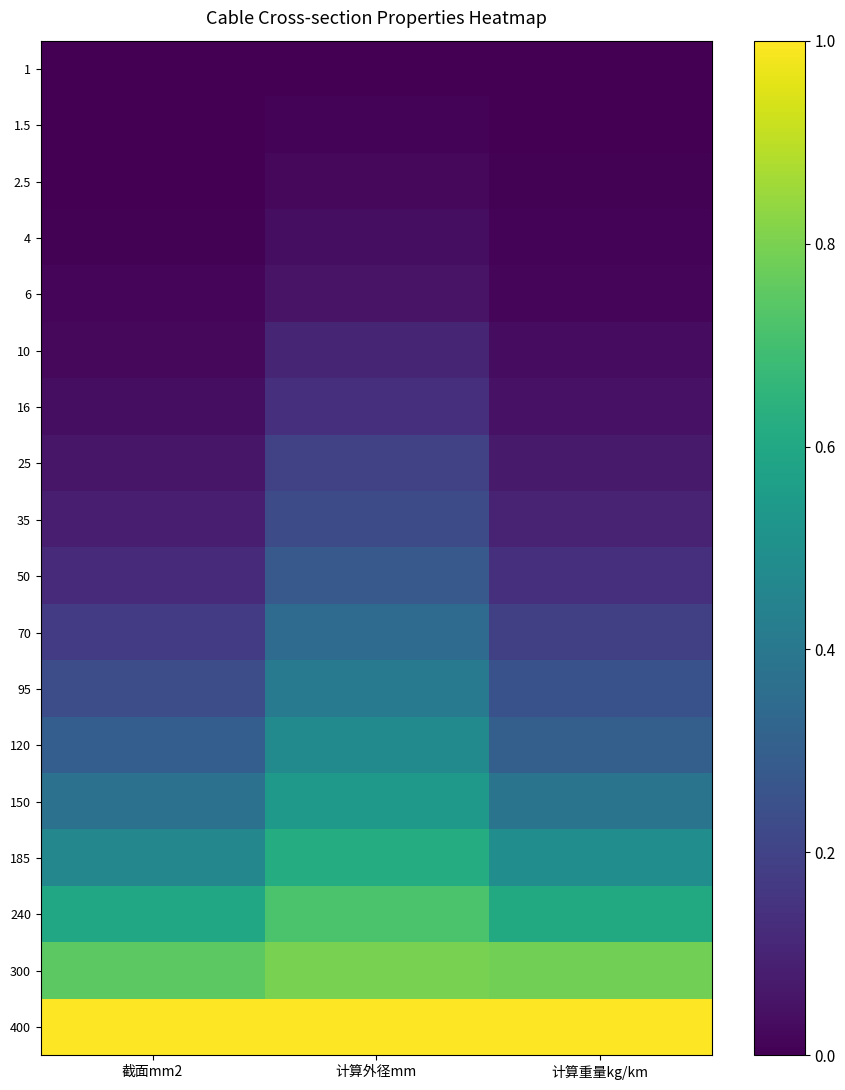

At which category is the sum across all series the highest?

计算外径mm